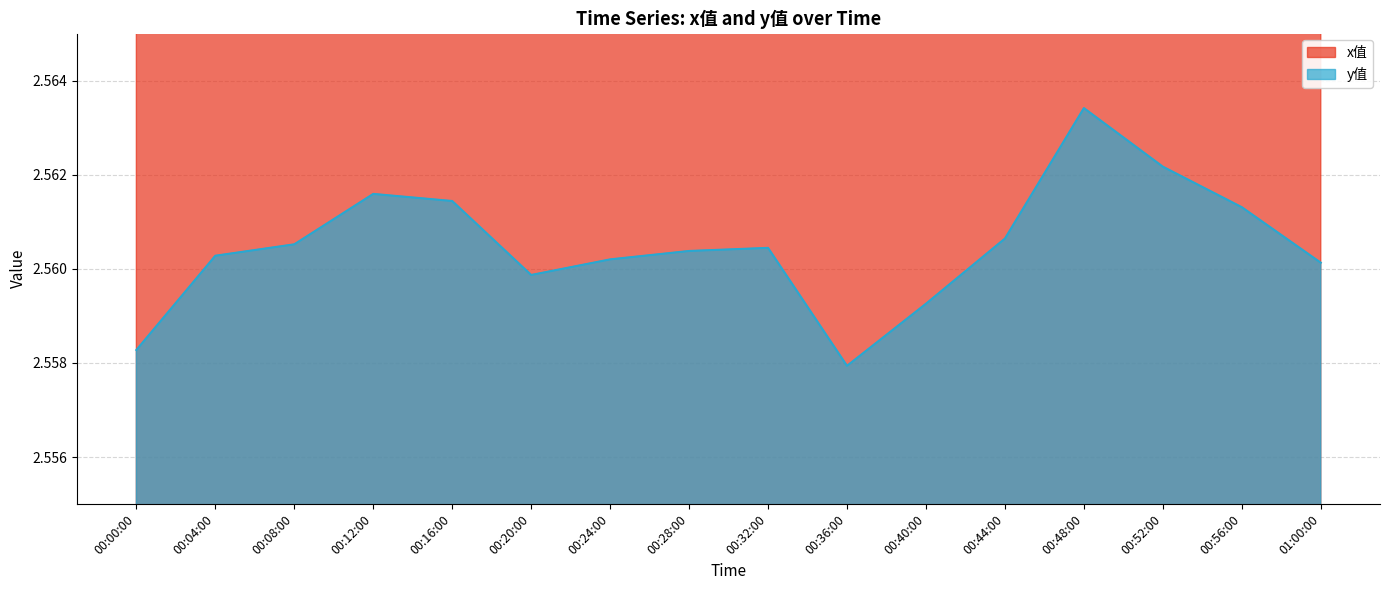

Is it true that x值 equals 2.6 at 00:12:00?

True